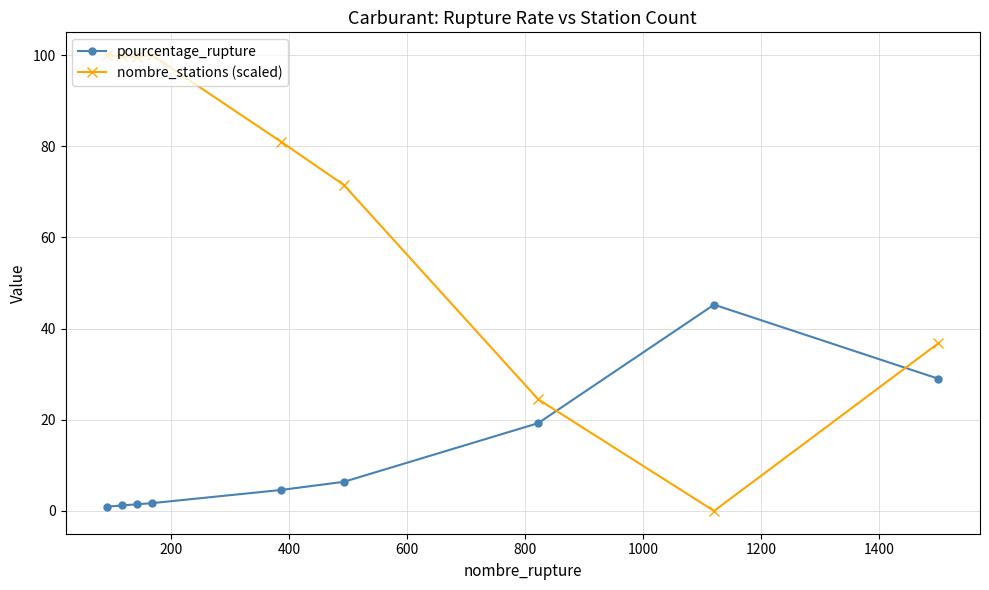

What is the greatest value displayed?

100.0